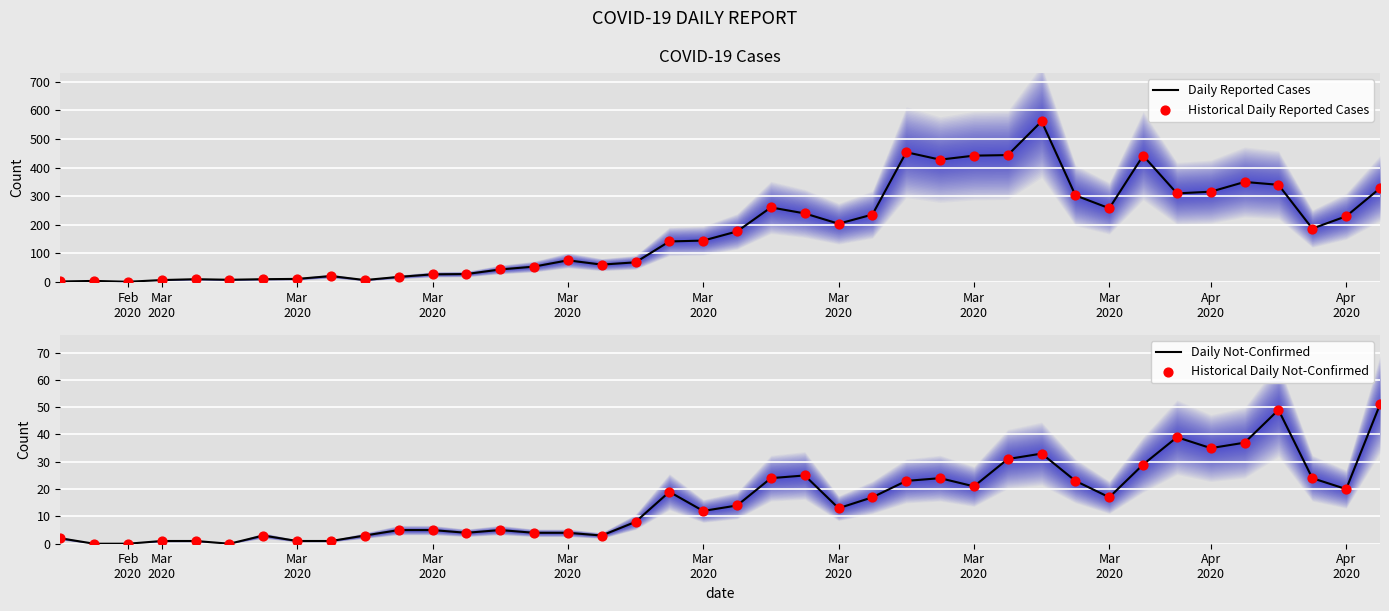

Which series contains the lowest Y value?

Daily Not-Confirmed